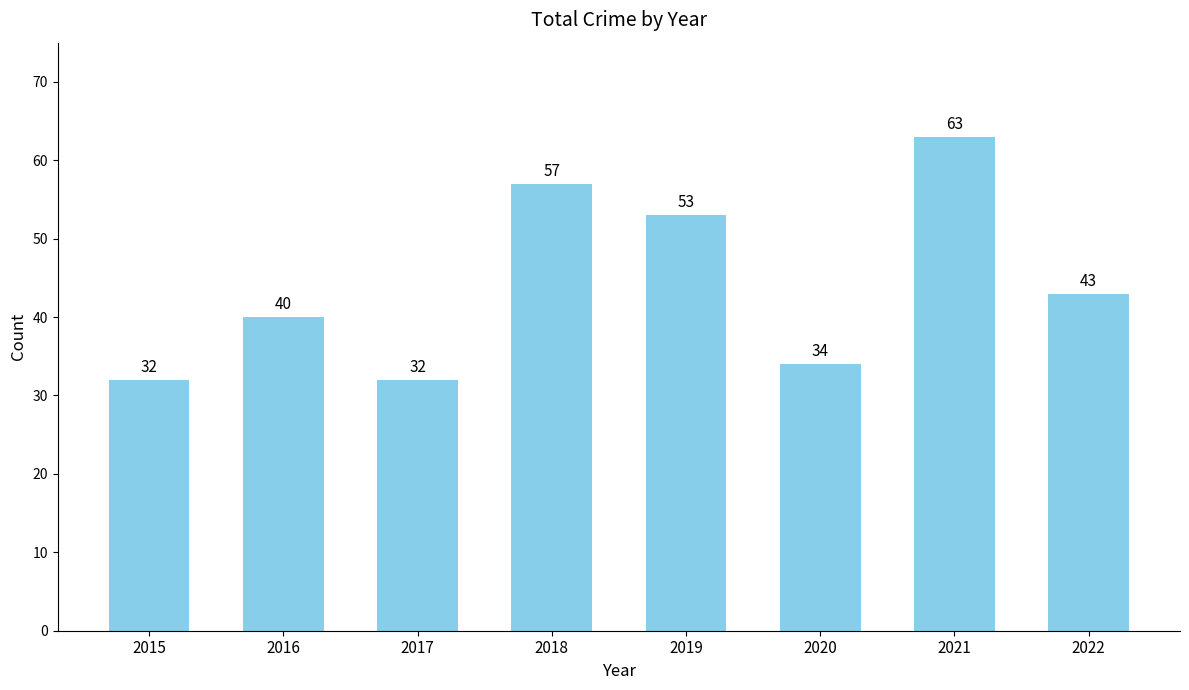

How many data points does each series have?

8